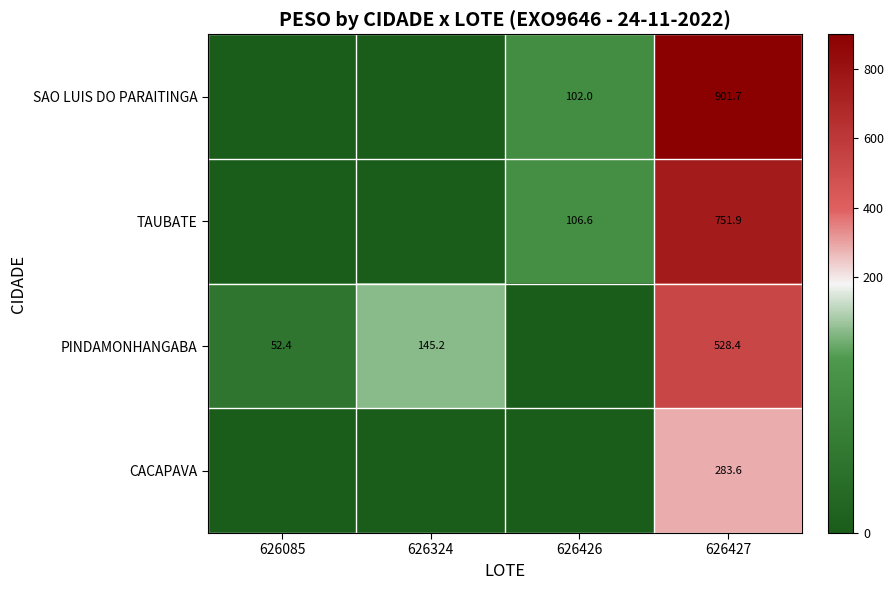

What is the difference between the highest and lowest values at 626427?

618.1